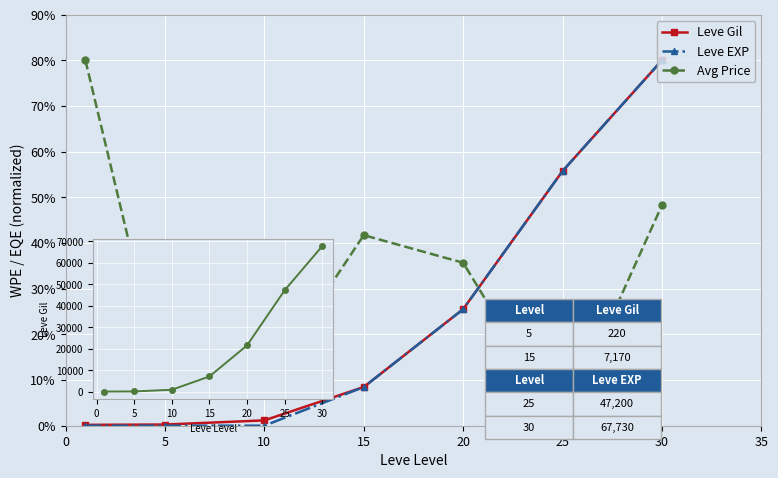

Which series changed the most between 0 and 5?

Avg Price